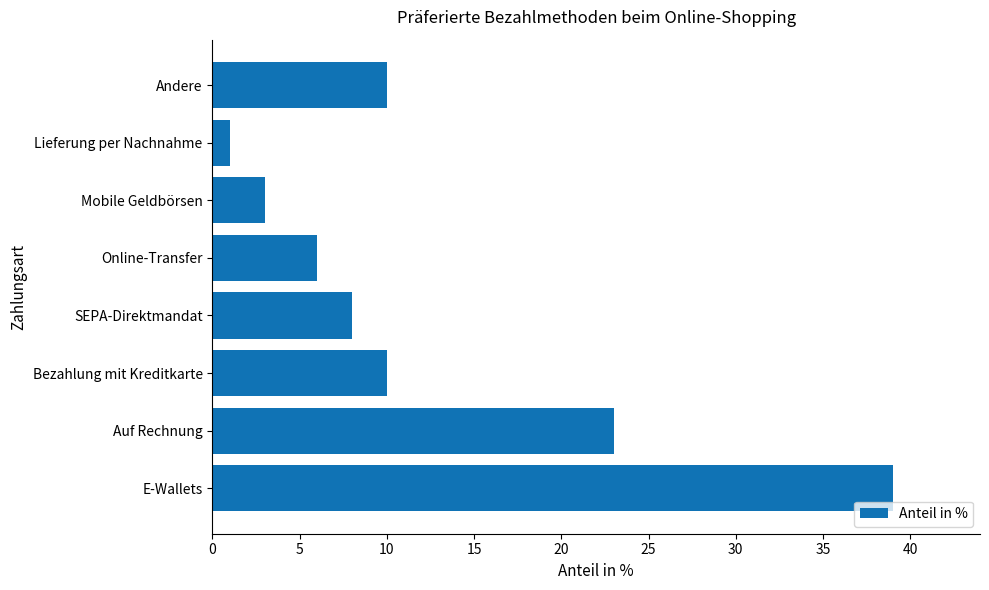

True or false: the data shows 14 at Andere.

False